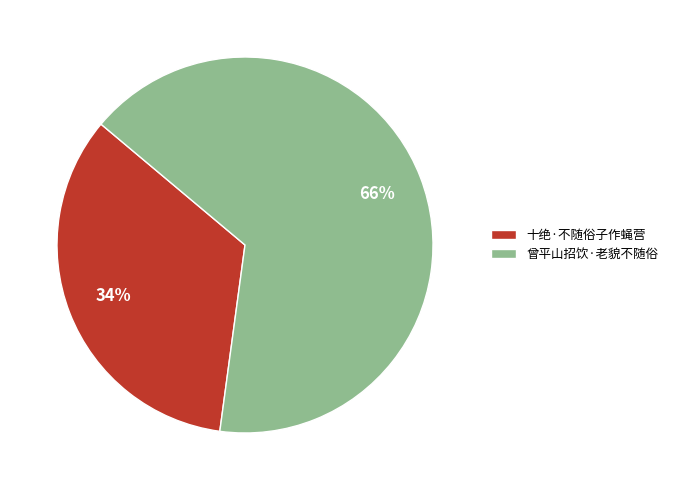

Count the number of slices in the pie.

2